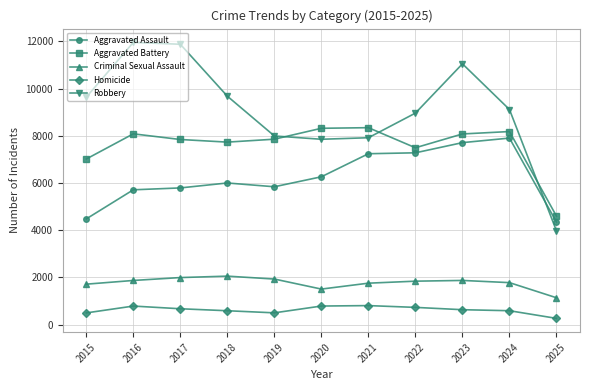

In Criminal Sexual Assault, how many points are lower than both neighbors (excluding endpoints)?

1